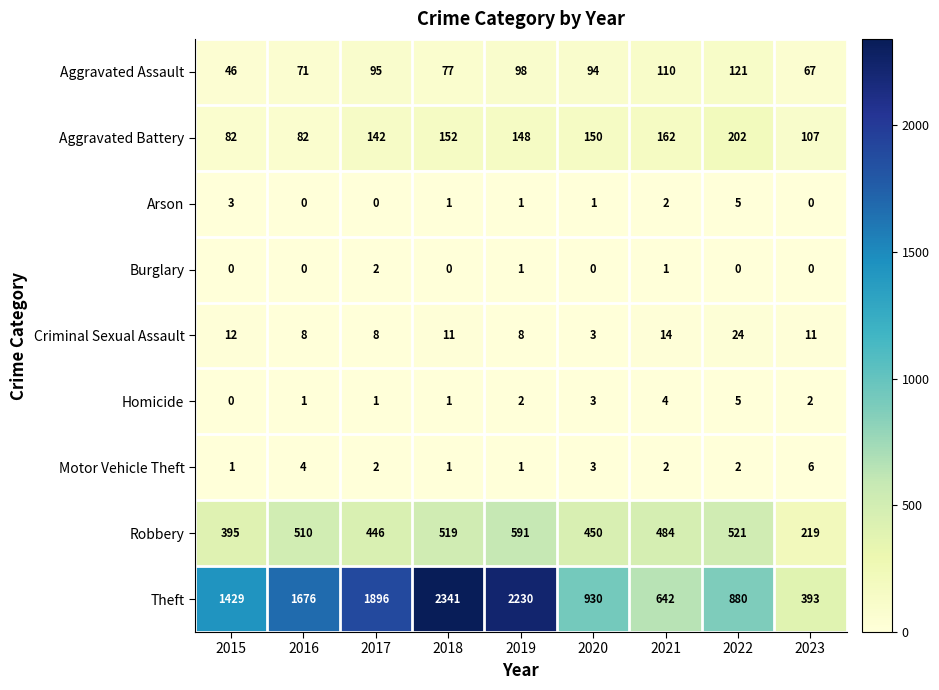

Rank the categories by Theft value from lowest to highest.

2023, 2021, 2022, 2020, 2015, 2016, 2017, 2019, 2018